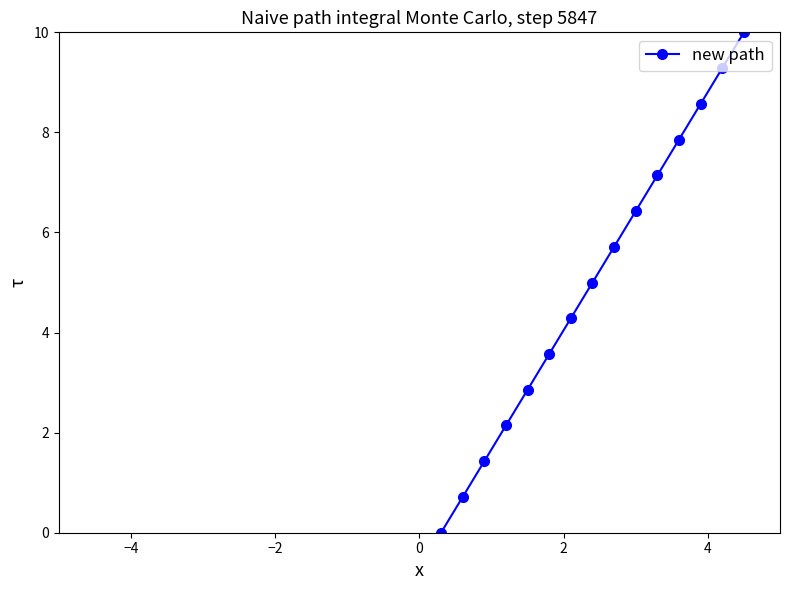

What is the difference between the maximum and minimum values?

10.0